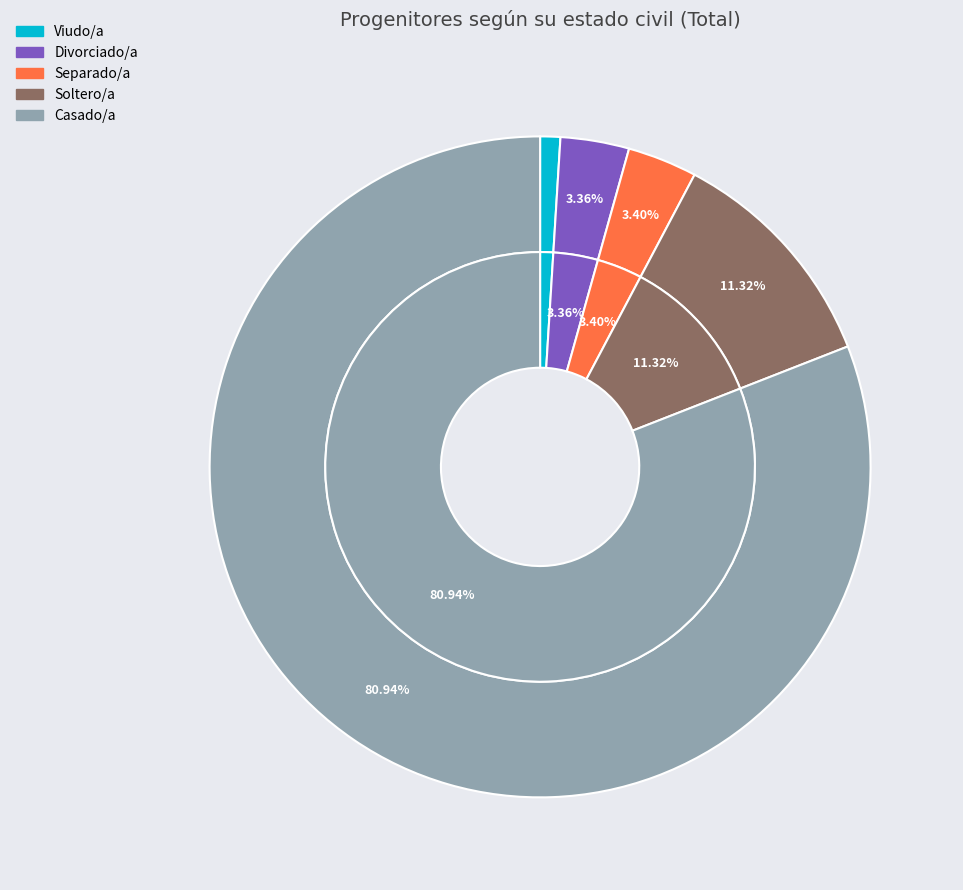

How many slices are in this pie chart?

5